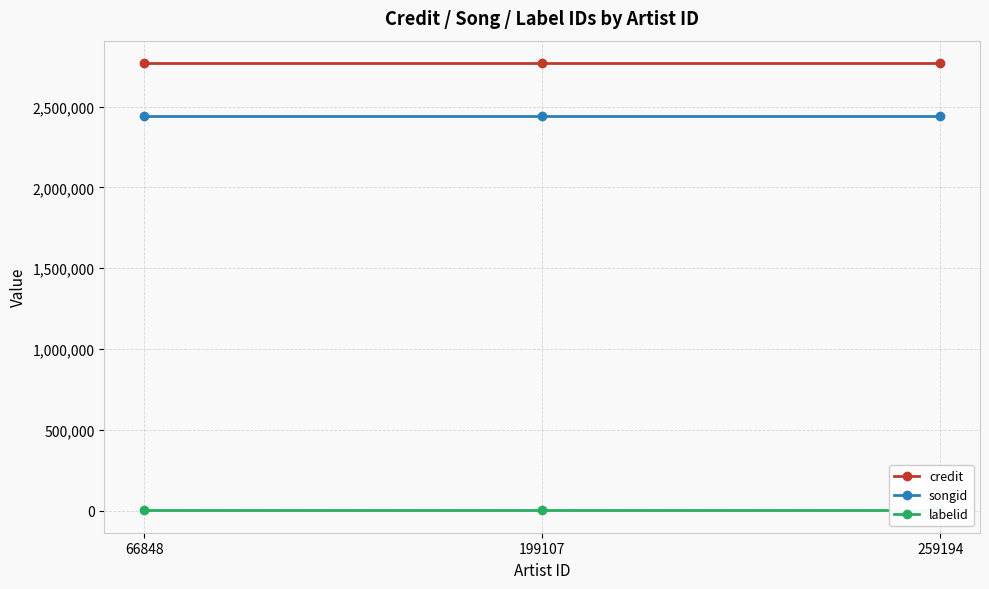

The credit series shows 2769145 at 66848. True or false?

True